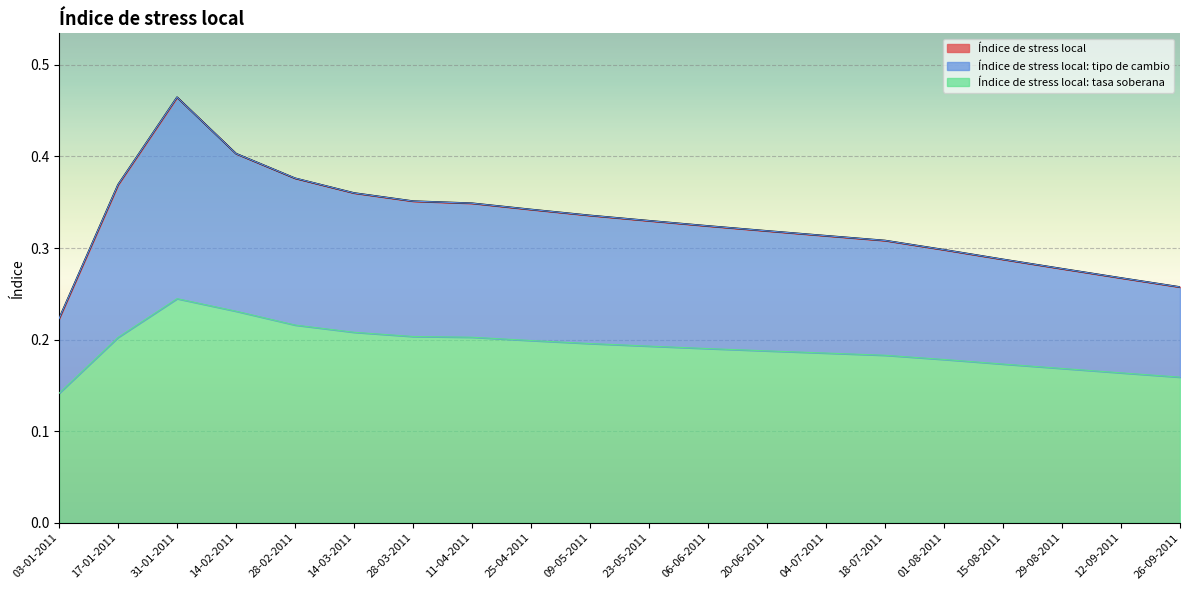

What are all the series names shown in the legend?

Índice de stress local, Índice de stress local: tipo de cambio, Índice de stress local: tasa soberana